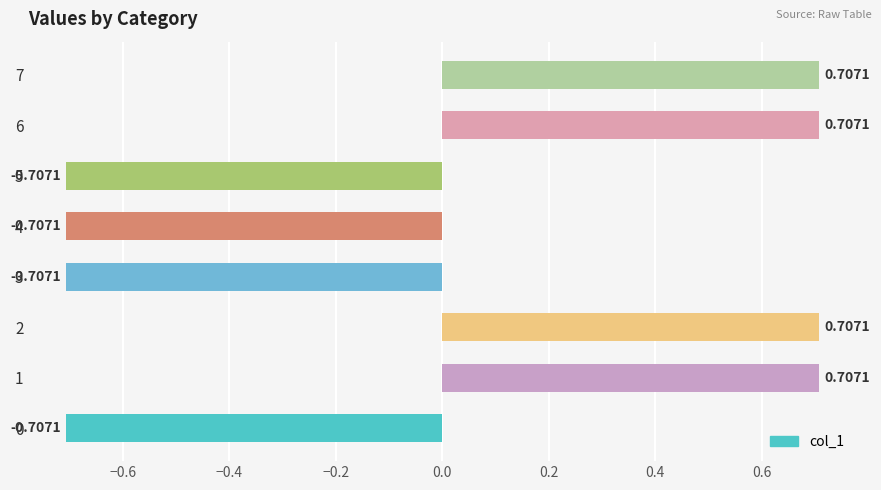

Does the chart contain stacked bars?

No